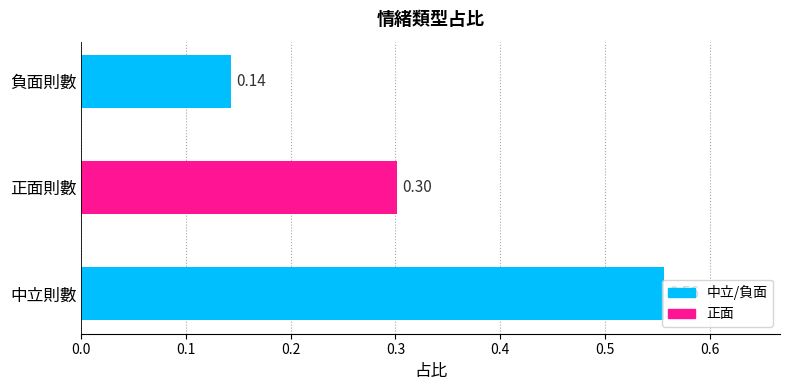

What is the average value?

0.3